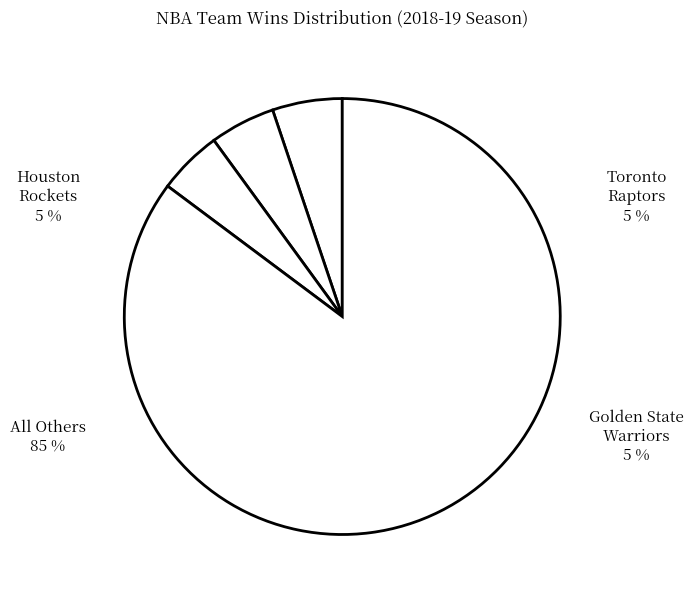

How many segments does this pie chart have?

4